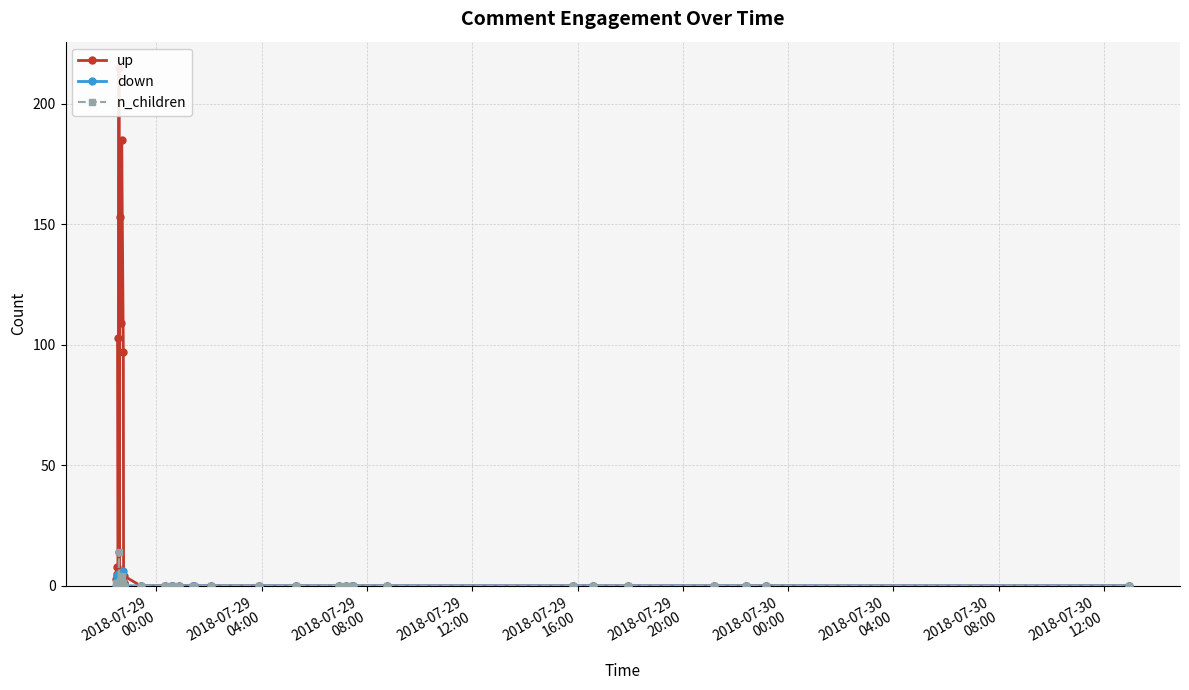

True or false: n_children has more than 0 interior local peaks.

True